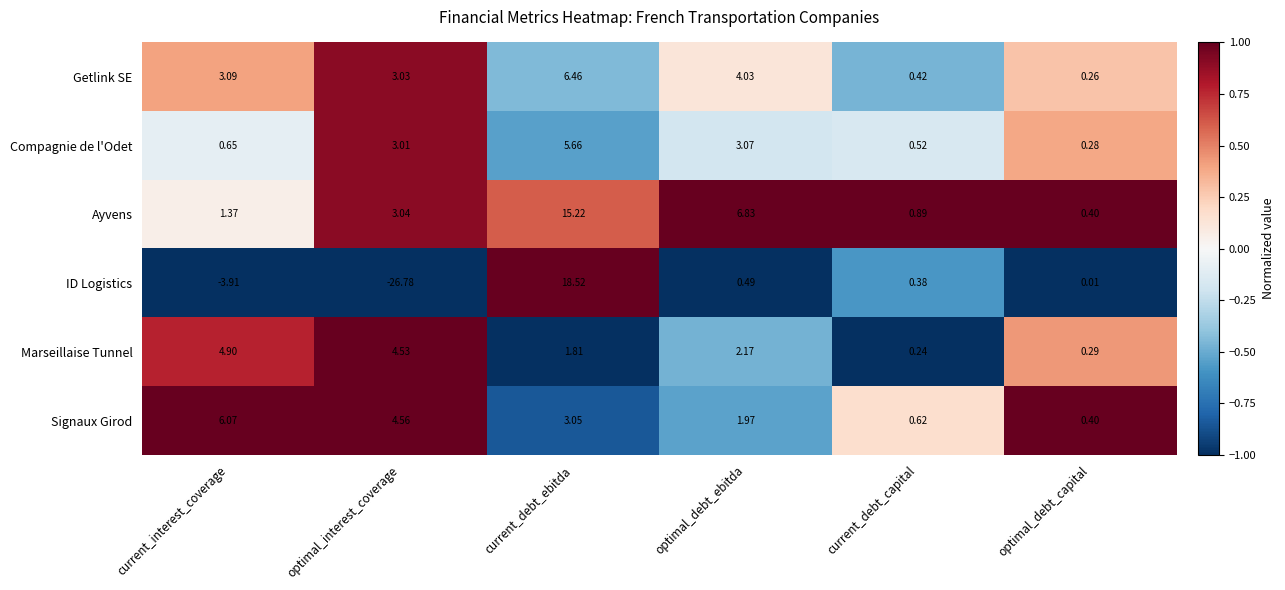

At which label is Getlink SE closest to 3?

optimal_interest_coverage